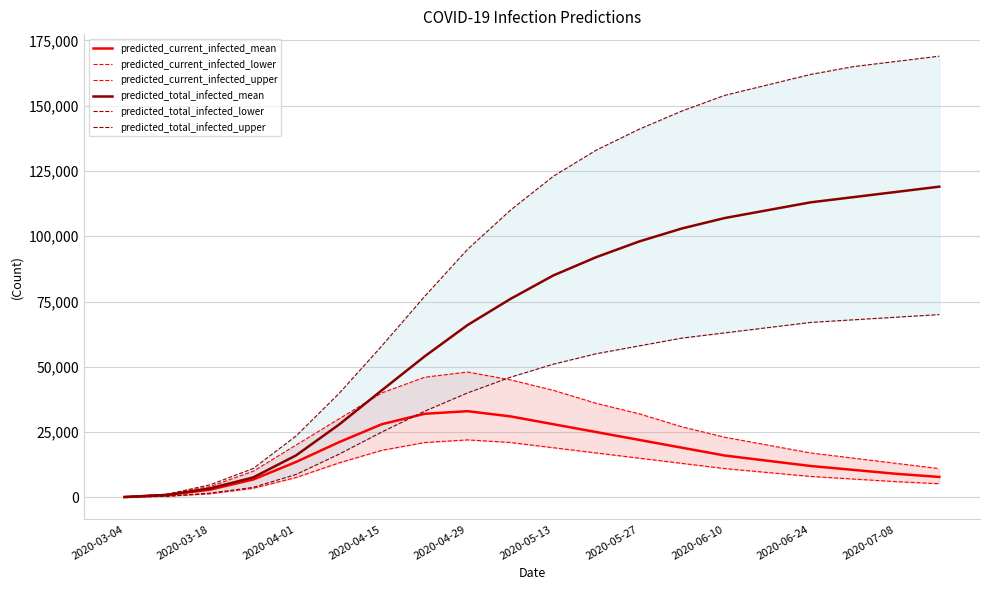

What is the maximum value for predicted_current_infected_mean?

33000